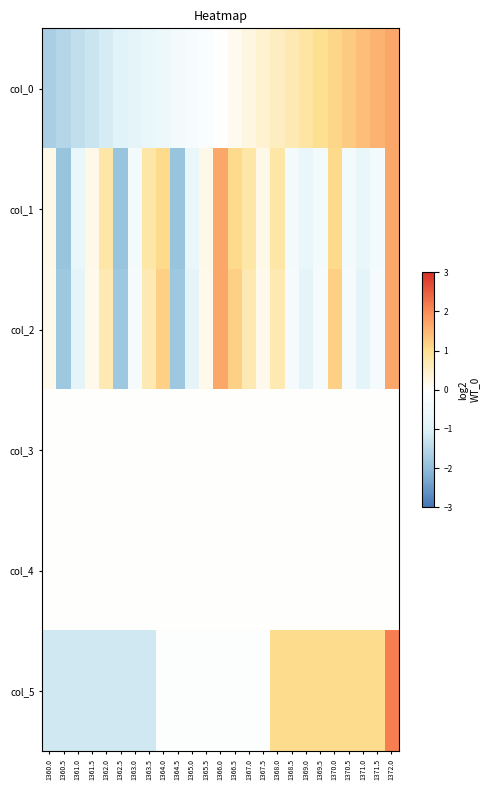

What is the difference between the highest and lowest values at 1372.0?

2.2